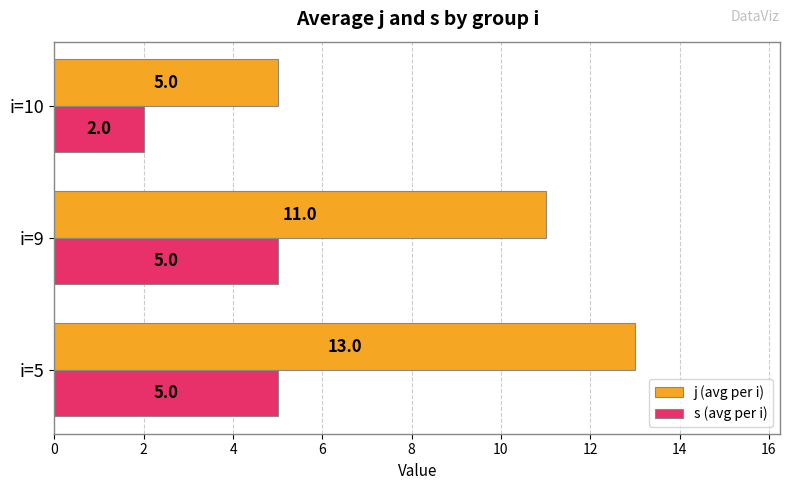

What is the minimum value for j (avg per i)?

5